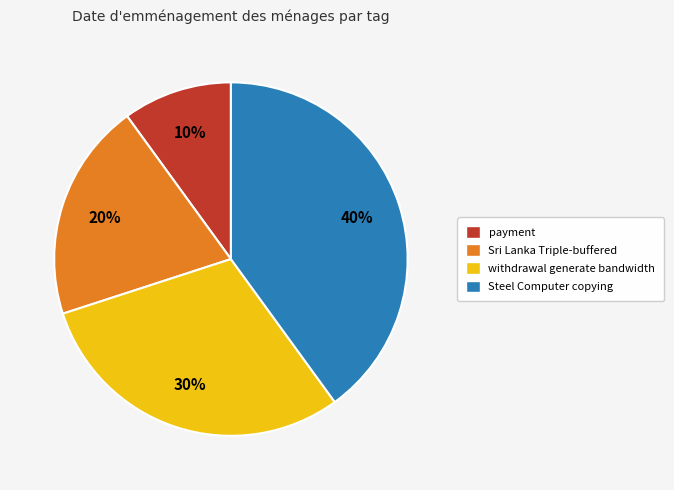

Which category has the biggest portion of the pie?

Steel Computer copying